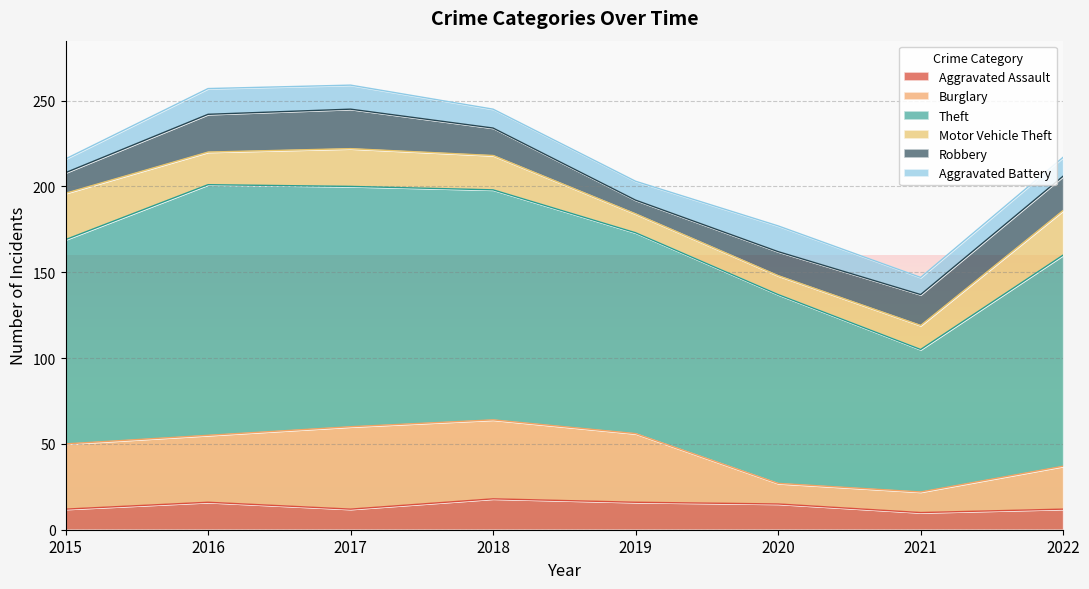

True or false: Robbery and Theft intersect in this chart.

False